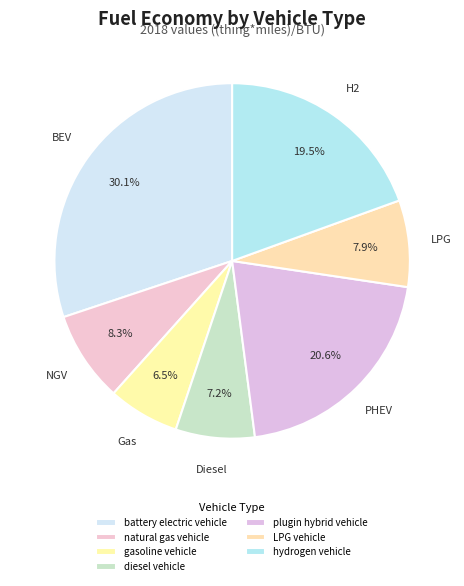

True or false: gasoline vehicle accounts for 1% of the total.

False